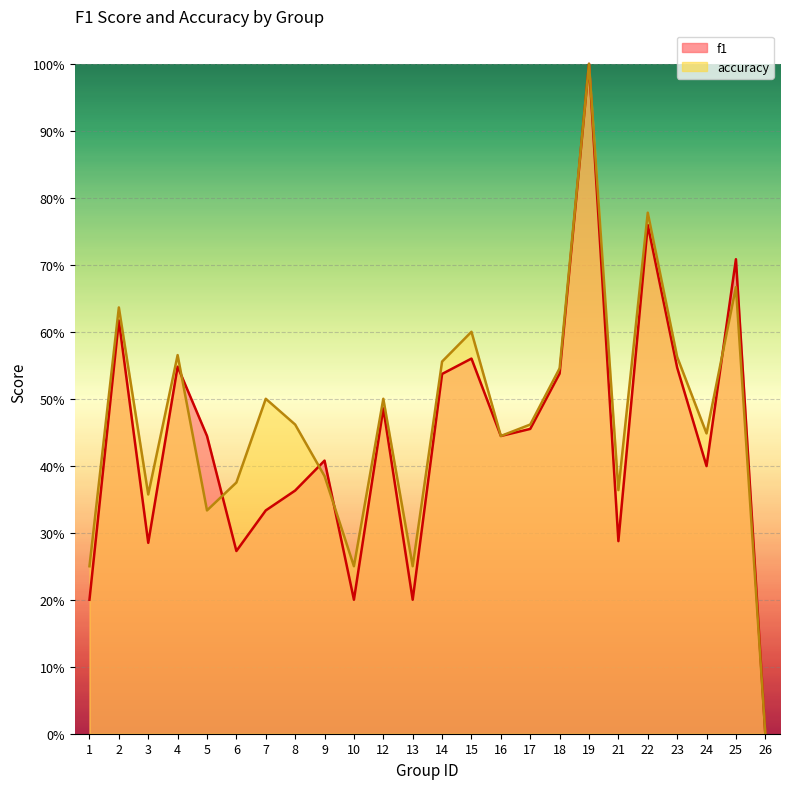

Which category has the lowest value across all series?

26